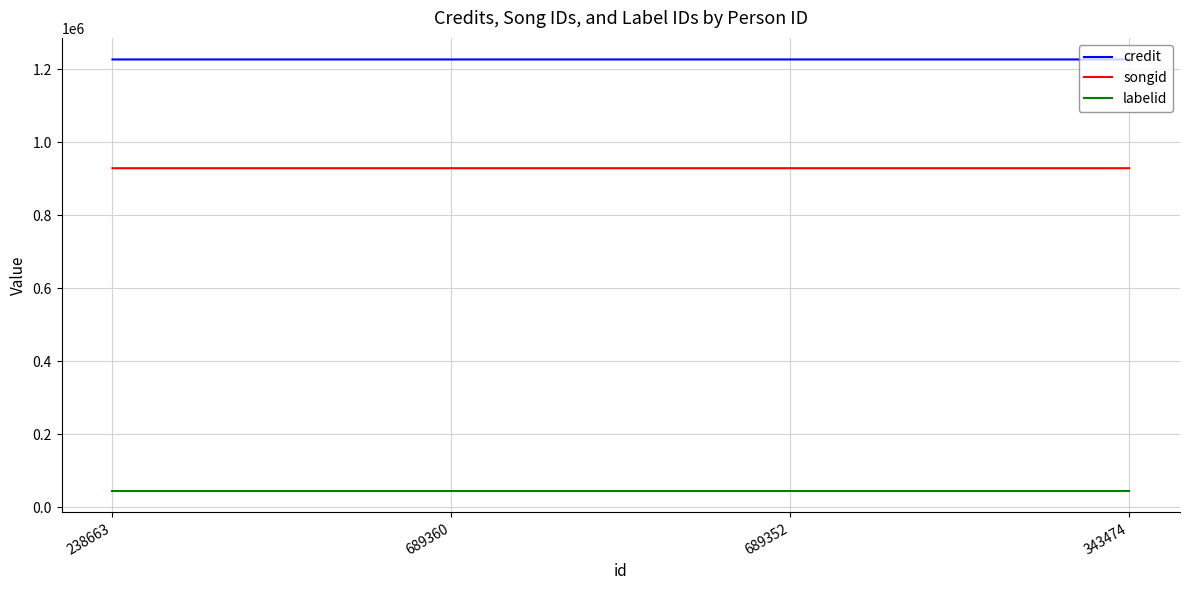

True or false: songid and labelid intersect in this chart.

False